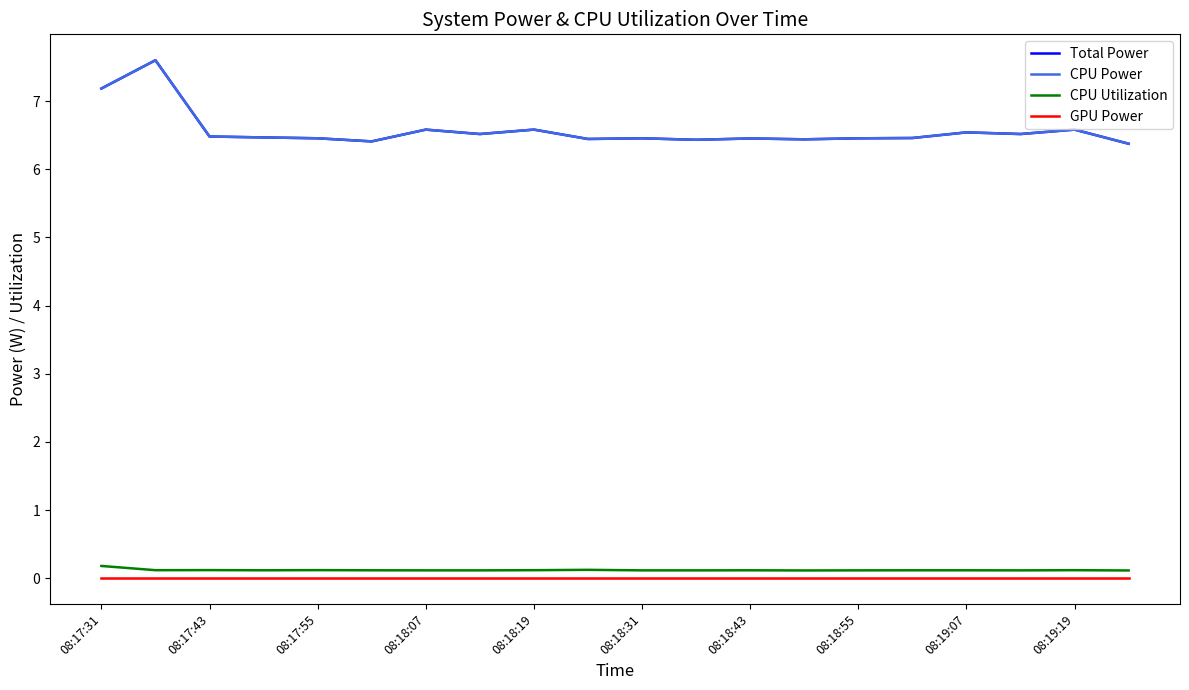

How many lines are shown in the chart?

4